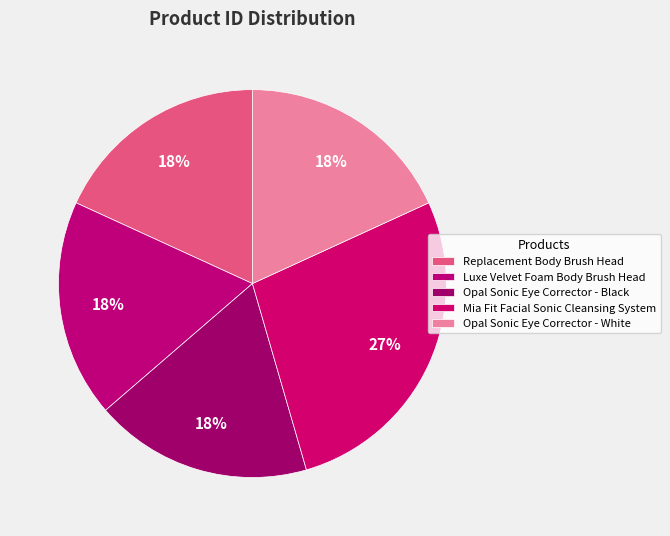

Is Opal Sonic Eye Corrector - Black the majority of the pie?

No